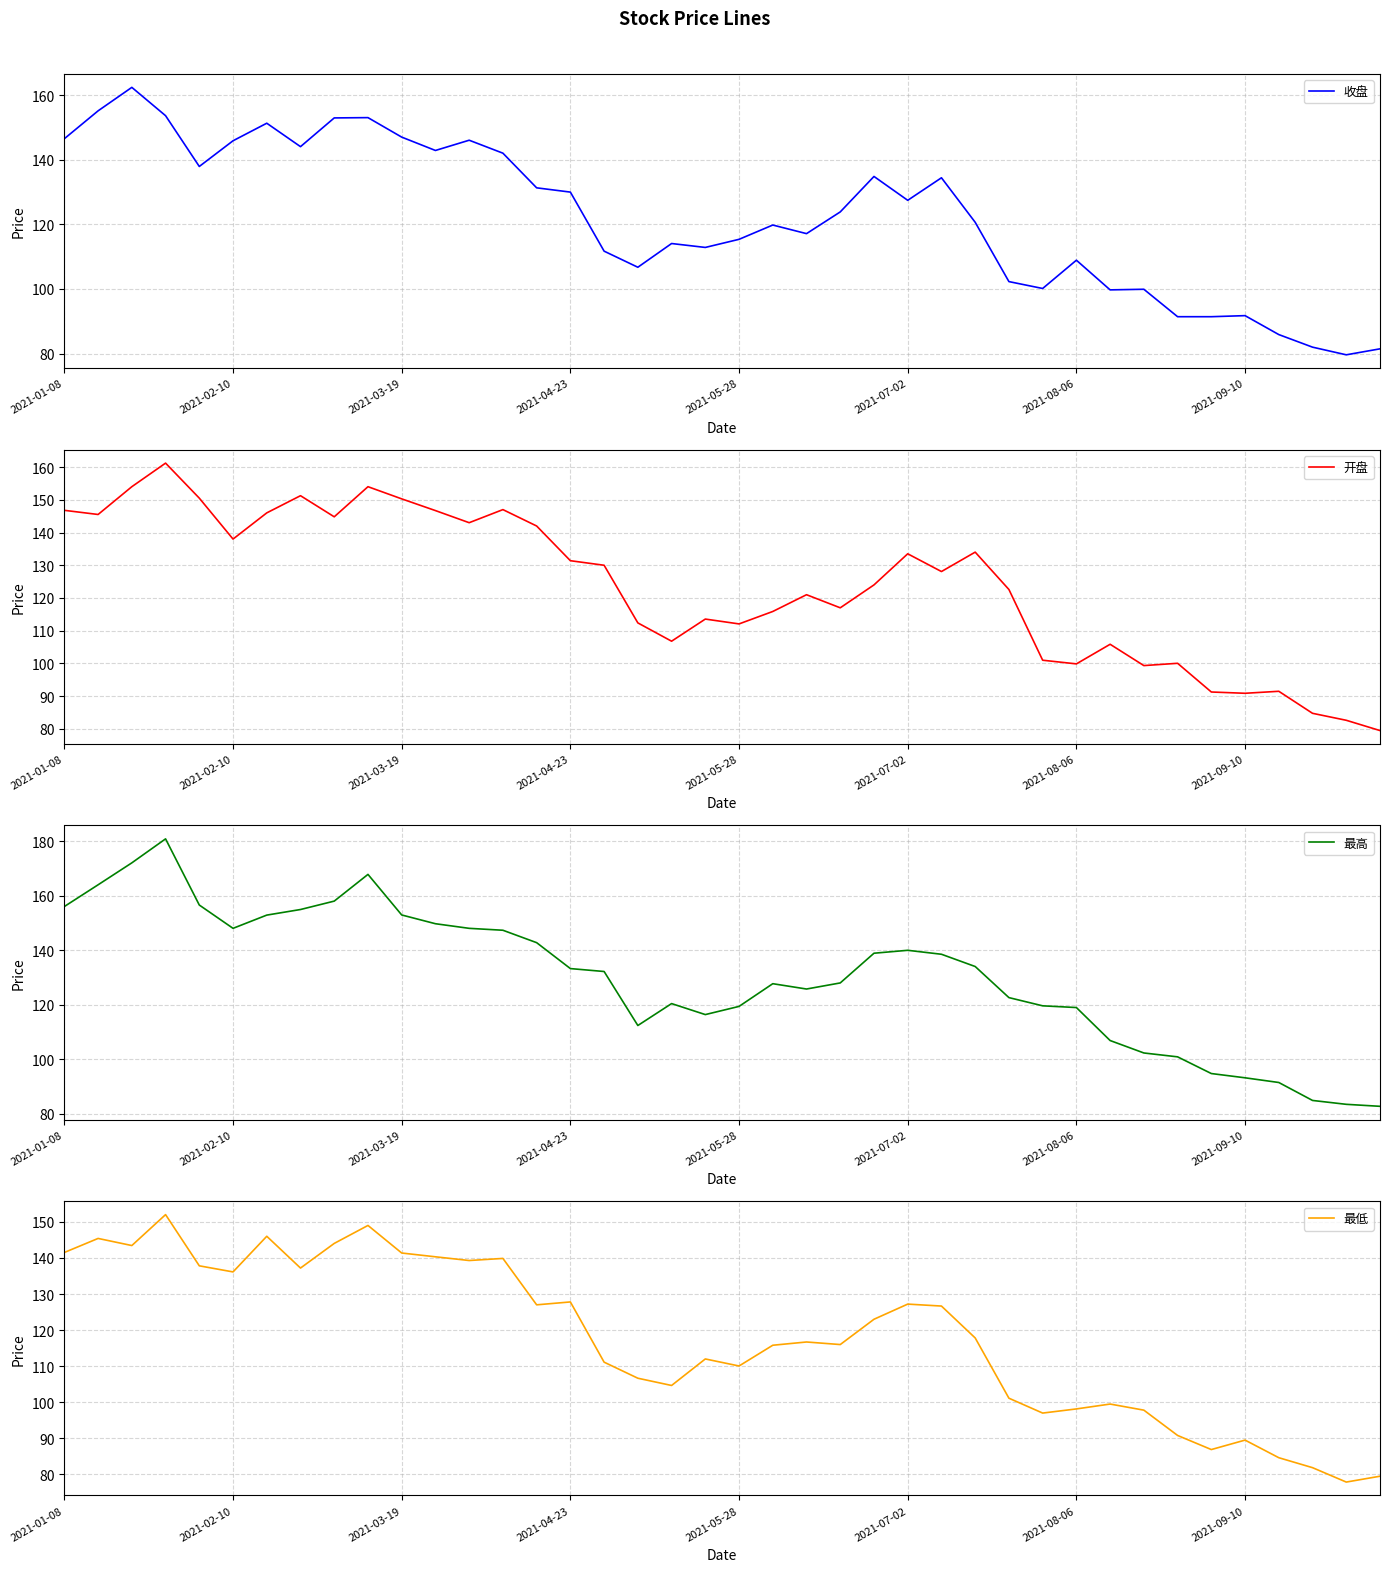

How many data points in 收盘 are less than 123?

20